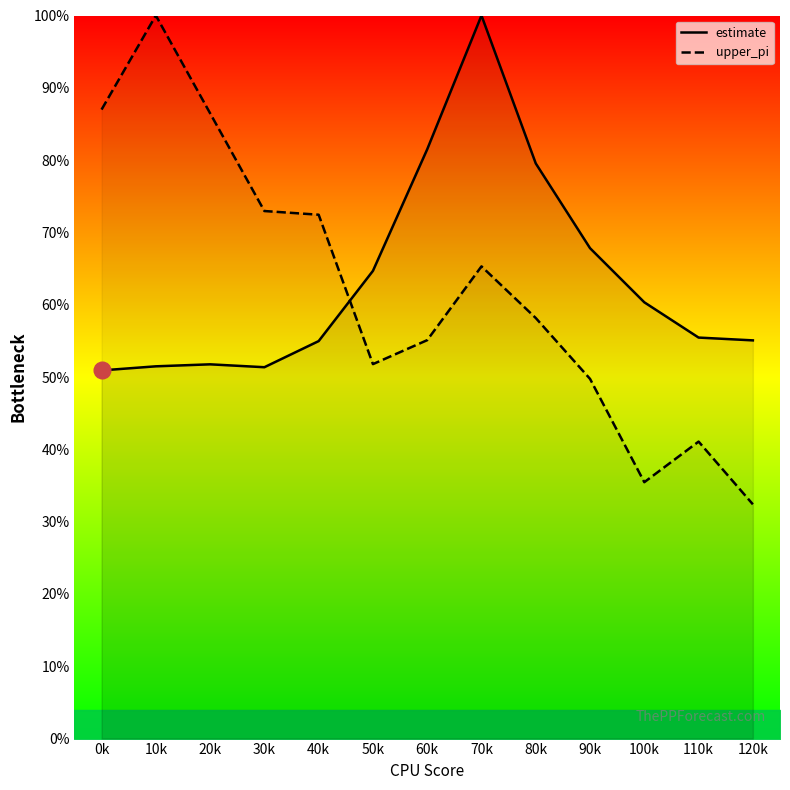

Reading left to right, list all the values displayed in this chart.

estimate: 50.9	51.5	51.8	51.4	55.0	64.7	81.5	100.0	79.5	67.8	60.3	55.5	55.1
upper_pi: 87.0	100.0	86.5	73.0	72.4	51.8	55.1	65.3	58.2	49.7	35.5	41.1	32.4